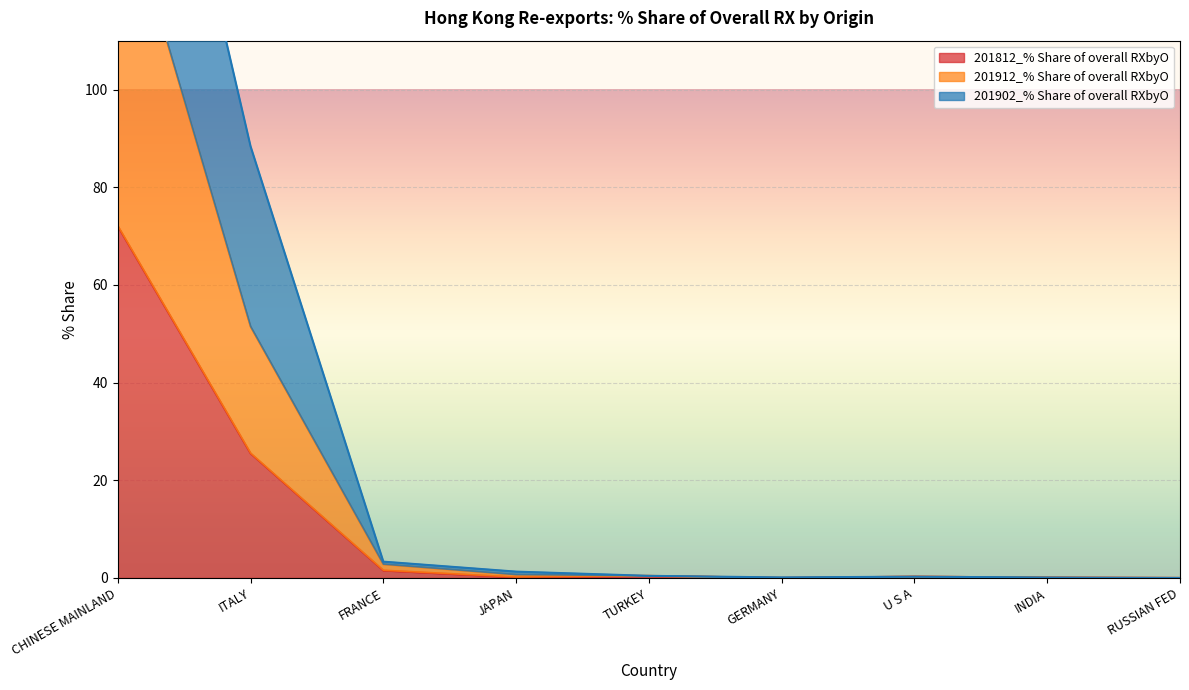

At which category is the sum across all series the highest?

CHINESE MAINLAND